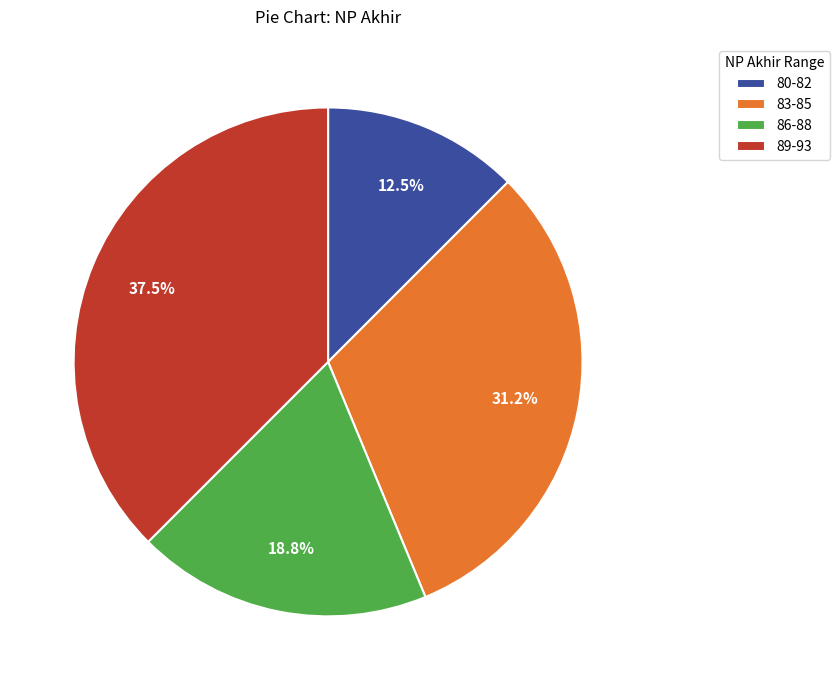

Approximately how many times larger is the value at 86-88 compared to 89-93?

0.5